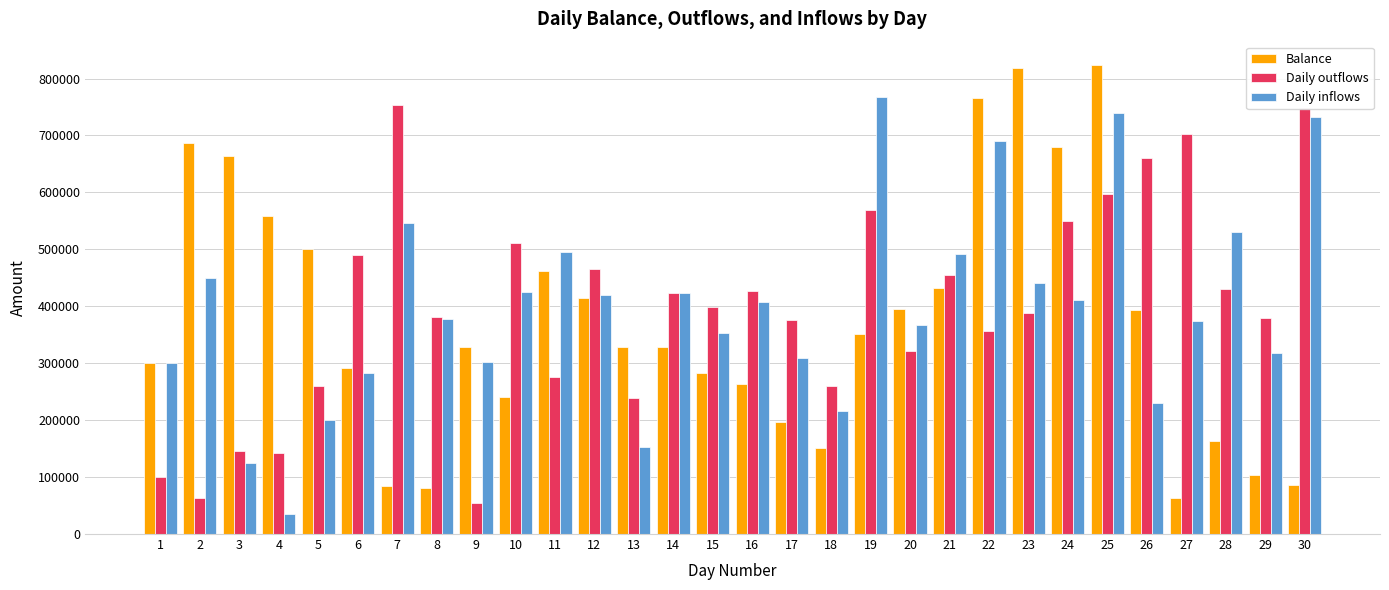

Count the number of categories in the chart.

30